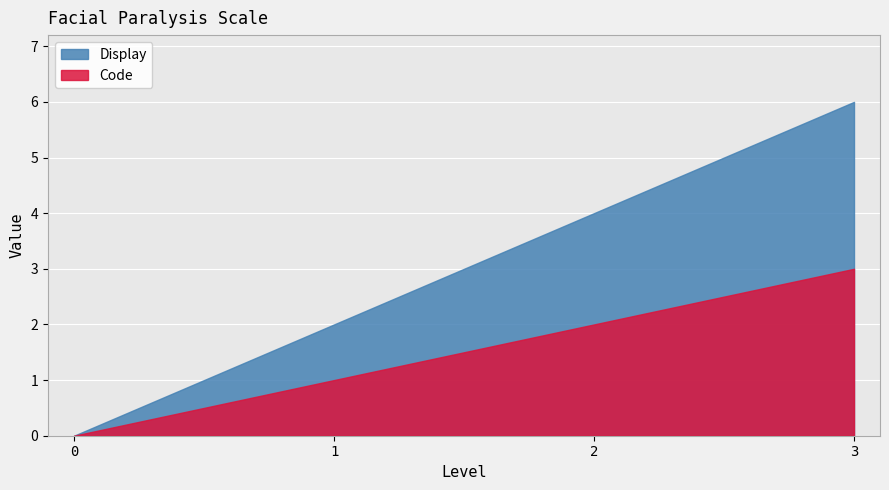

How many distinct data groups are displayed?

2